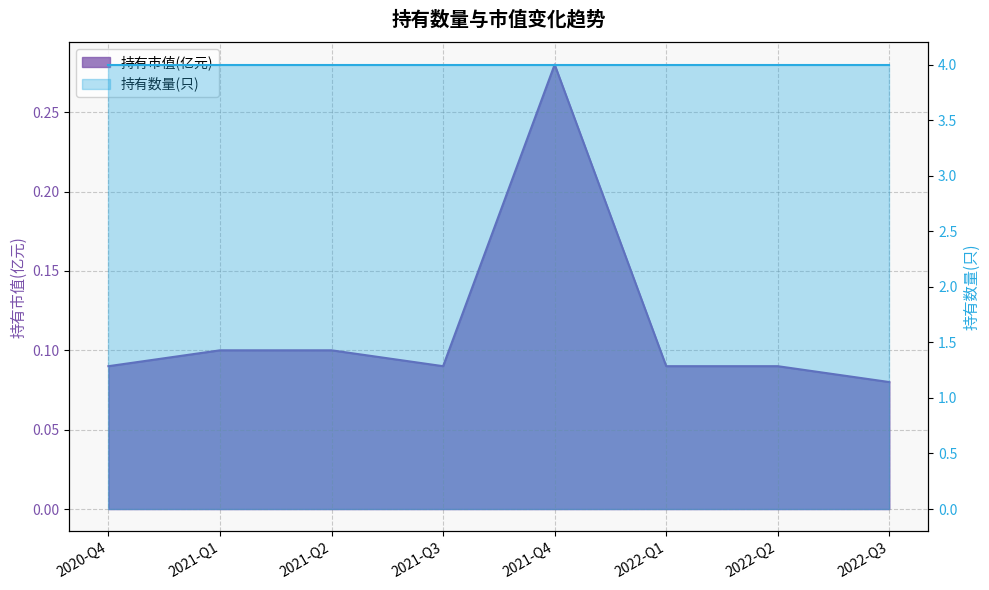

Reading left to right, list all the values displayed in this chart.

2020-Q4=0.1	2021-Q1=0.1	2021-Q2=0.1	2021-Q3=0.1	2021-Q4=0.3	2022-Q1=0.1	2022-Q2=0.1	2022-Q3=0.1